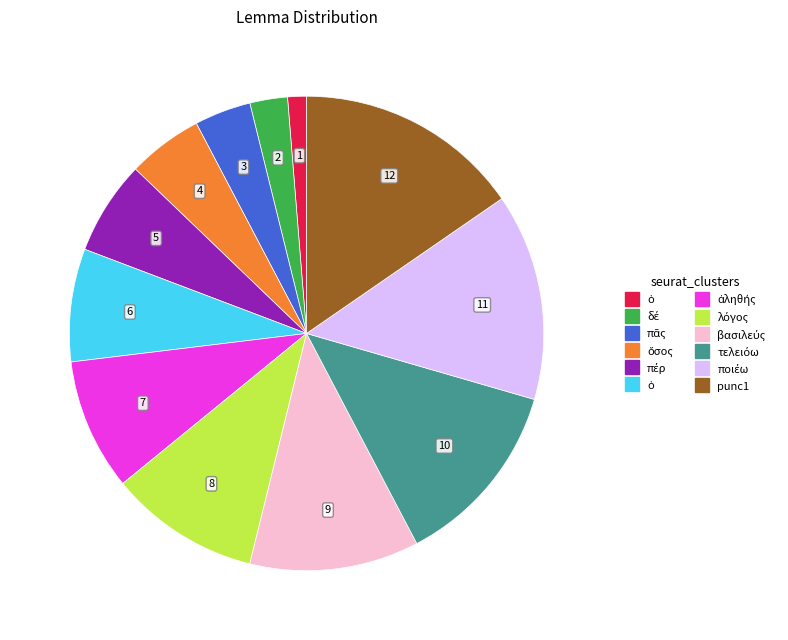

Is there a majority slice in this chart?

No